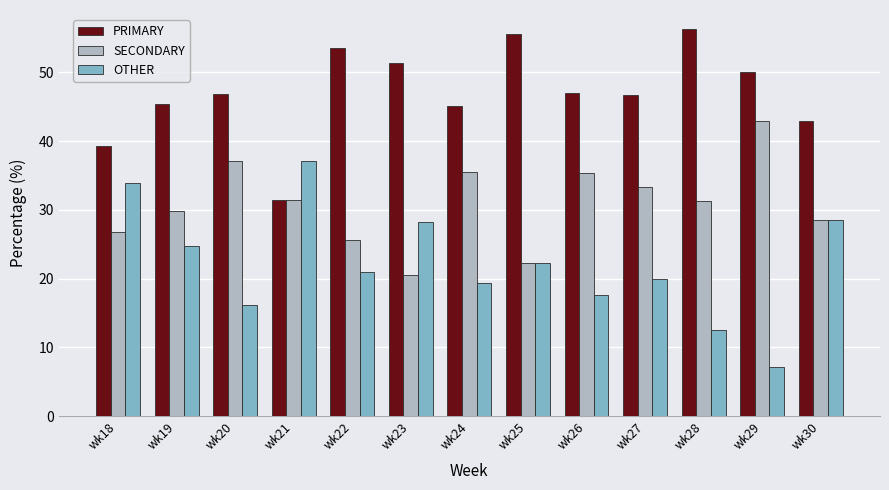

Is the value of OTHER at wk21 greater than the value of PRIMARY at wk29?

No